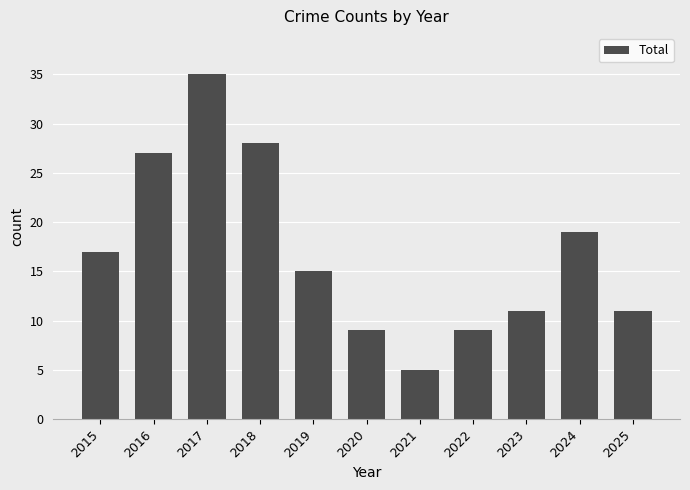

What is the difference between the maximum and minimum values?

30